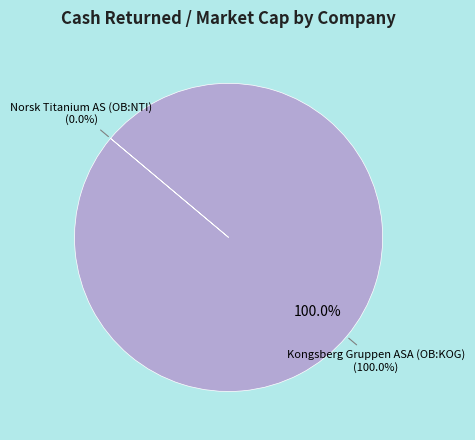

Does Kongsberg Gruppen ASA (OB:KOG) account for over 50% of the chart?

Yes